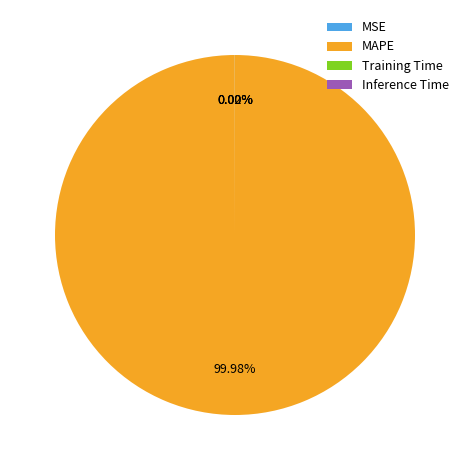

Which category accounts for the majority?

MAPE